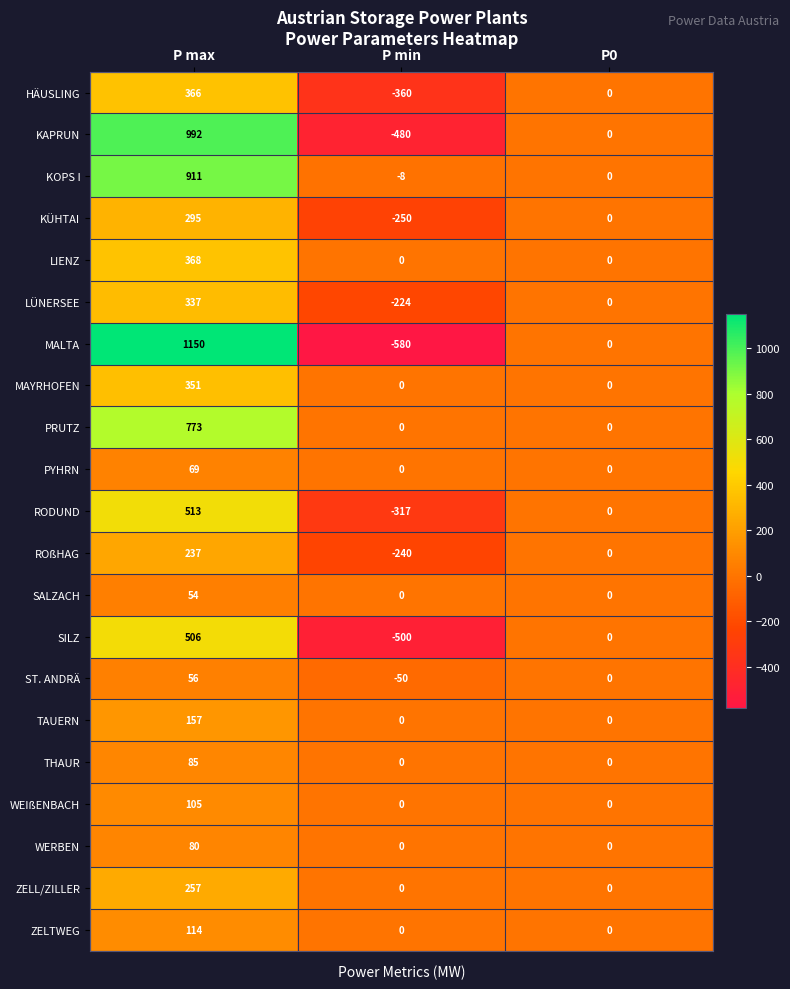

The value of LIENZ at P min is -184. True or false?

False